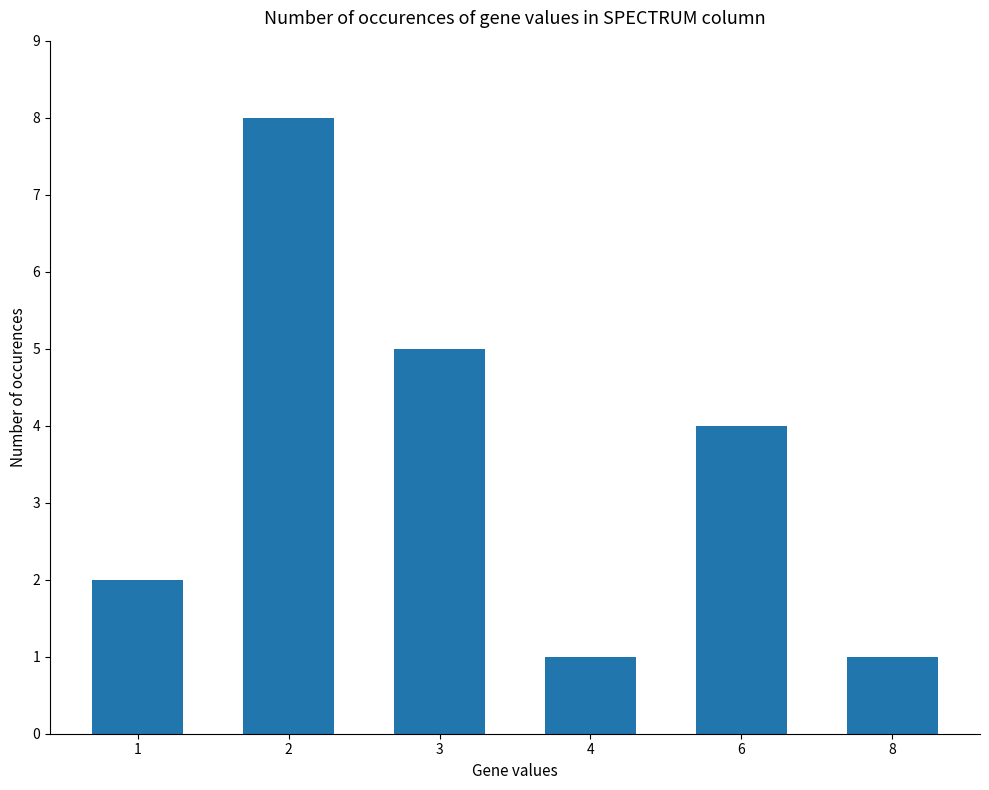

What is the smallest value displayed?

1